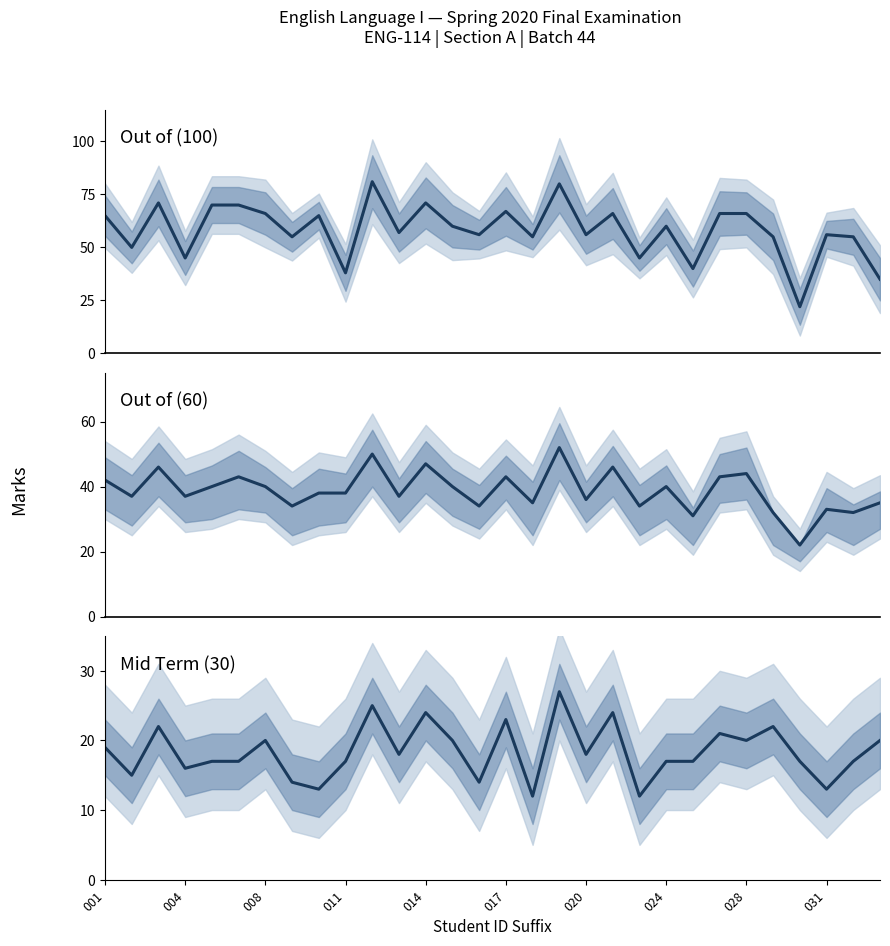

What position from the left is 16?

17